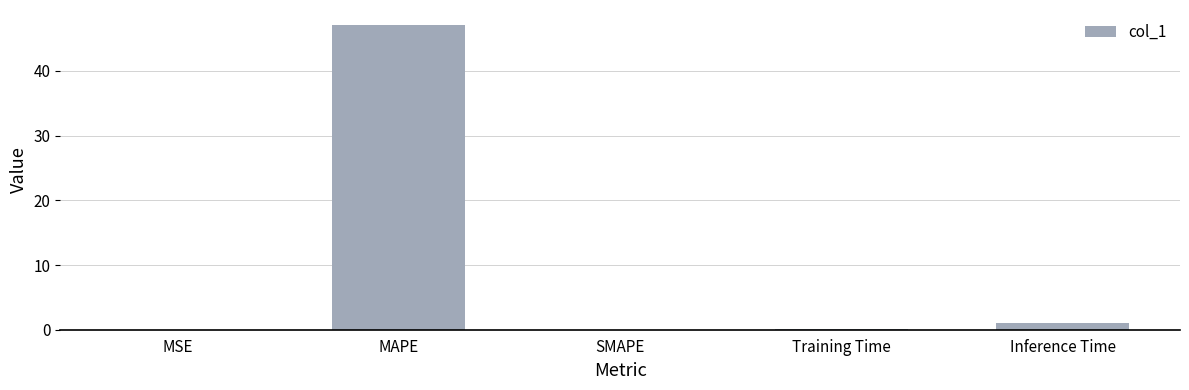

How many distinct data groups are displayed?

1